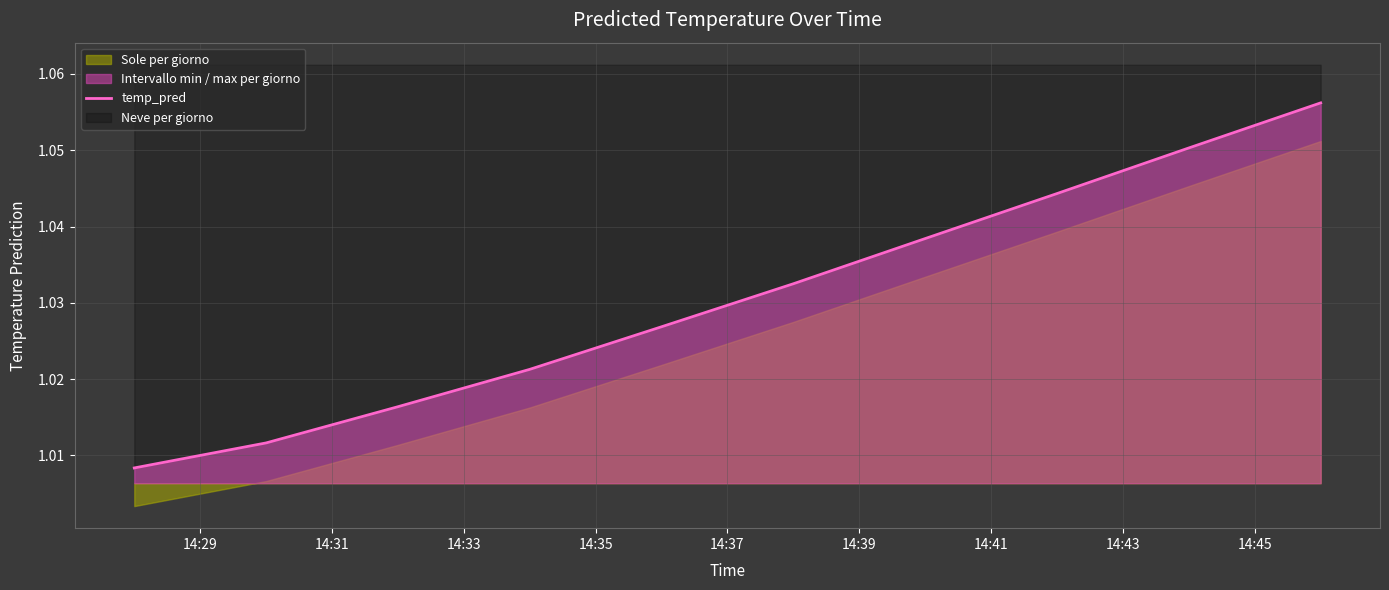

What is the value of the 7th point from the left?

1.0